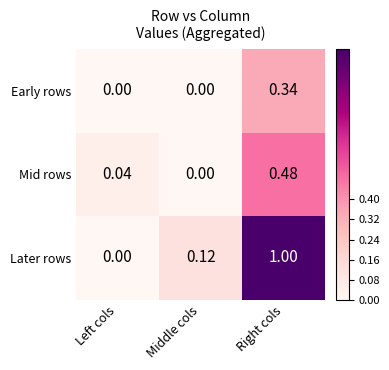

List the series in order of their overall mean, highest first.

Later rows, Mid rows, Early rows